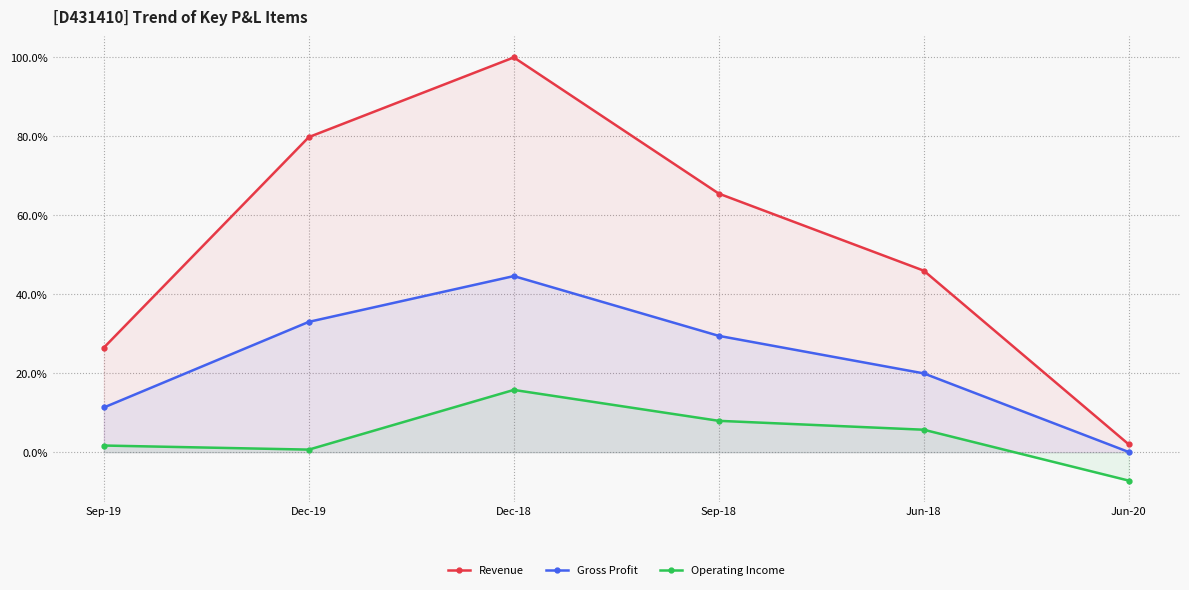

What are all the series names shown in the legend?

Revenue, Gross Profit, Operating Income